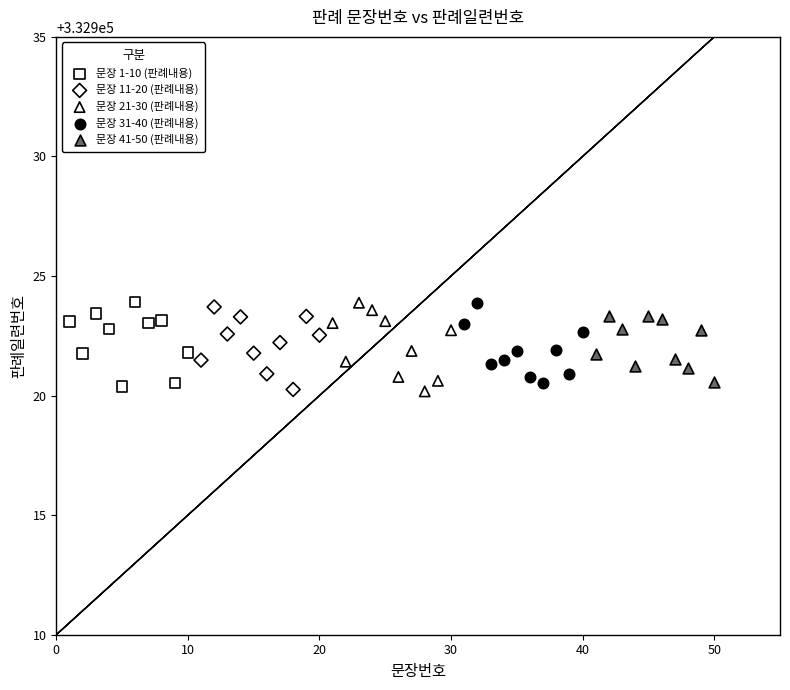

What are all the series names shown in the legend?

문장 1-10 (판례내용), 문장 11-20 (판례내용), 문장 21-30 (판례내용), 문장 31-40 (판례내용), 문장 41-50 (판례내용)